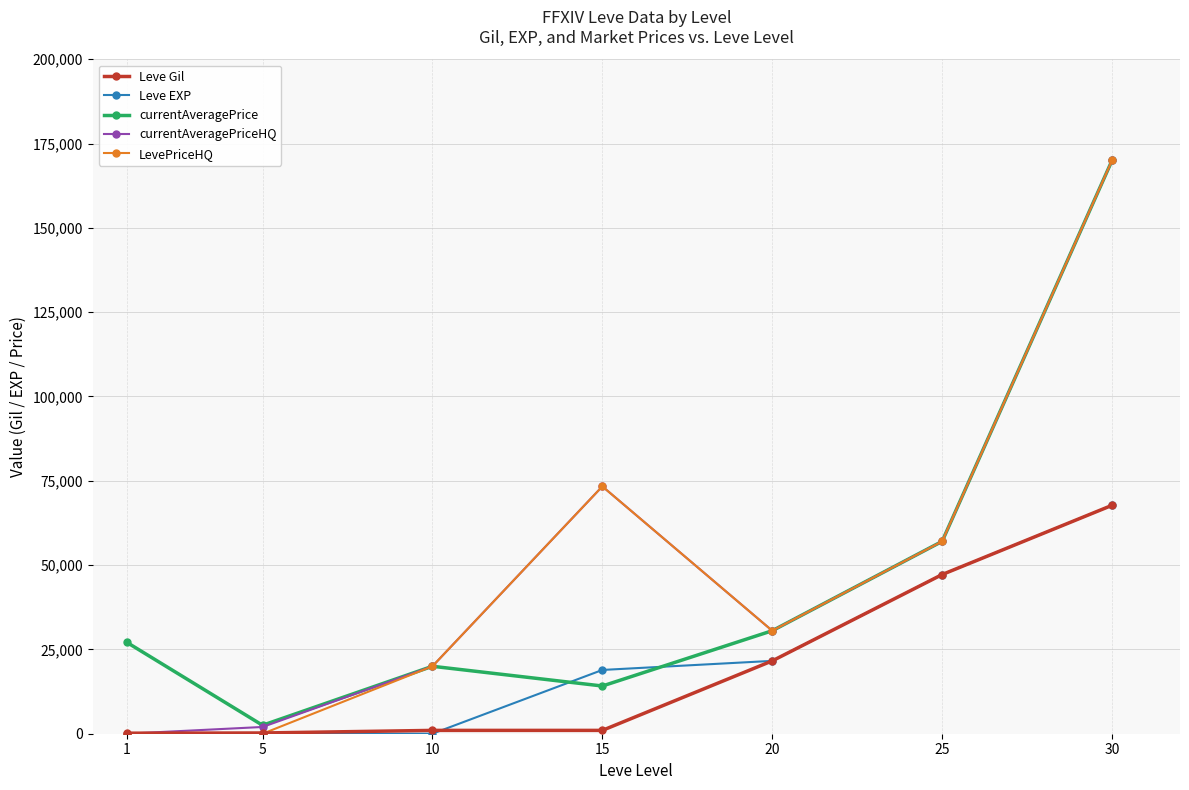

Where is the first local maximum for currentAveragePrice?

10